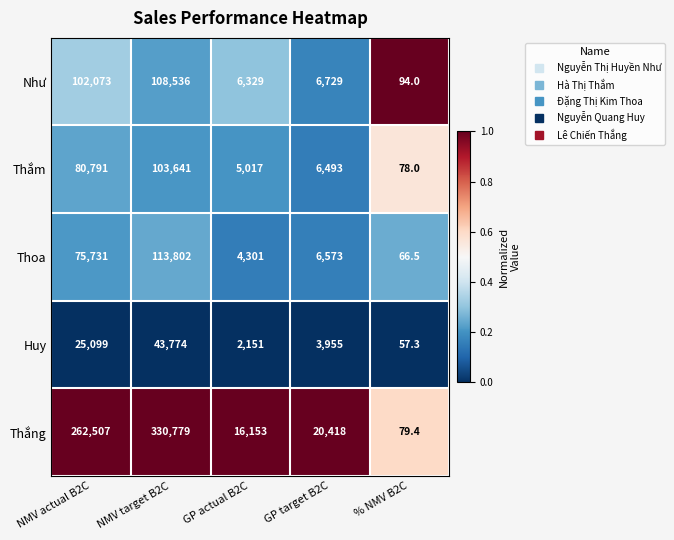

Which series has the largest total across all categories?

Thắng